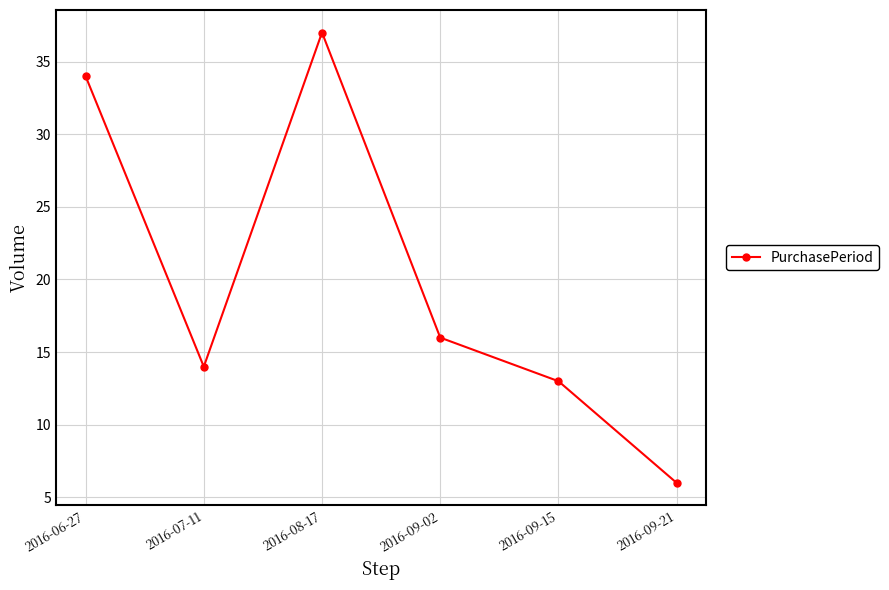

List the labels in order of value, smallest first.

2016-09-21, 2016-09-15, 2016-07-11, 2016-09-02, 2016-06-27, 2016-08-17